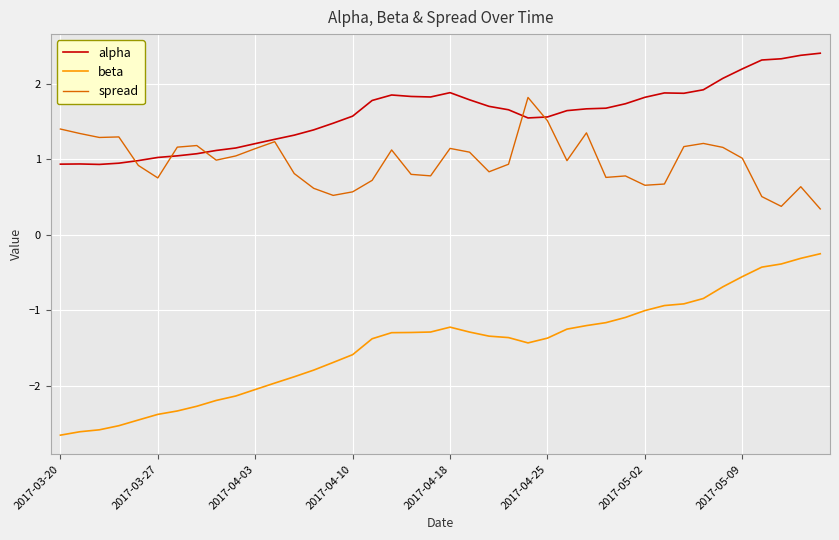

Rank the series by their maximum value, from highest to lowest.

alpha, spread, beta